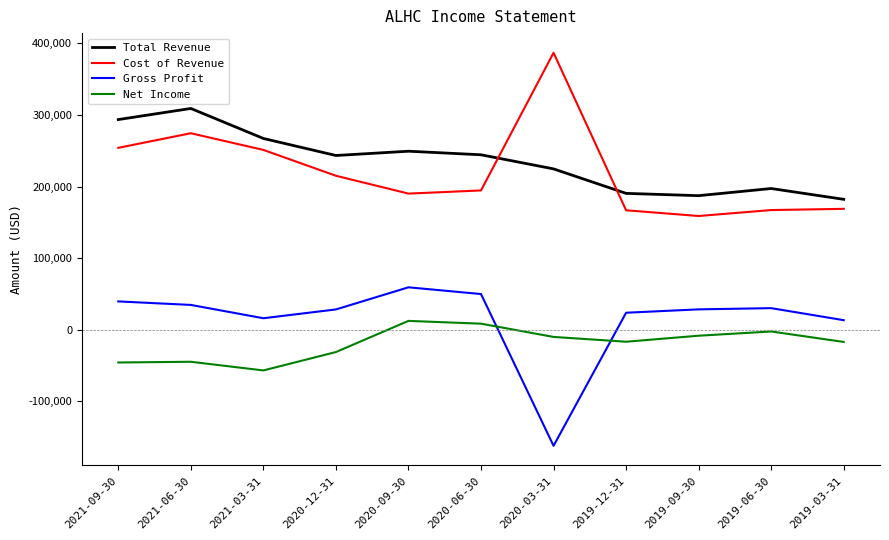

True or false: Cost of Revenue has more than 1 interior local peaks.

True